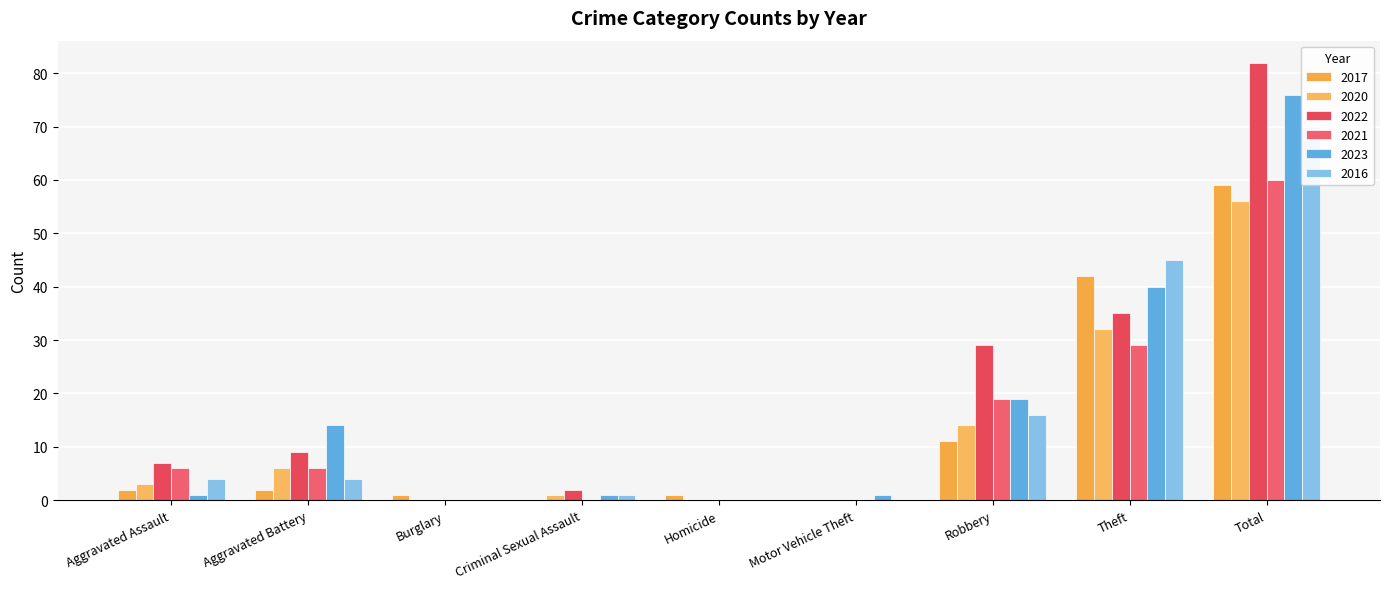

How many bars are there in total?

54